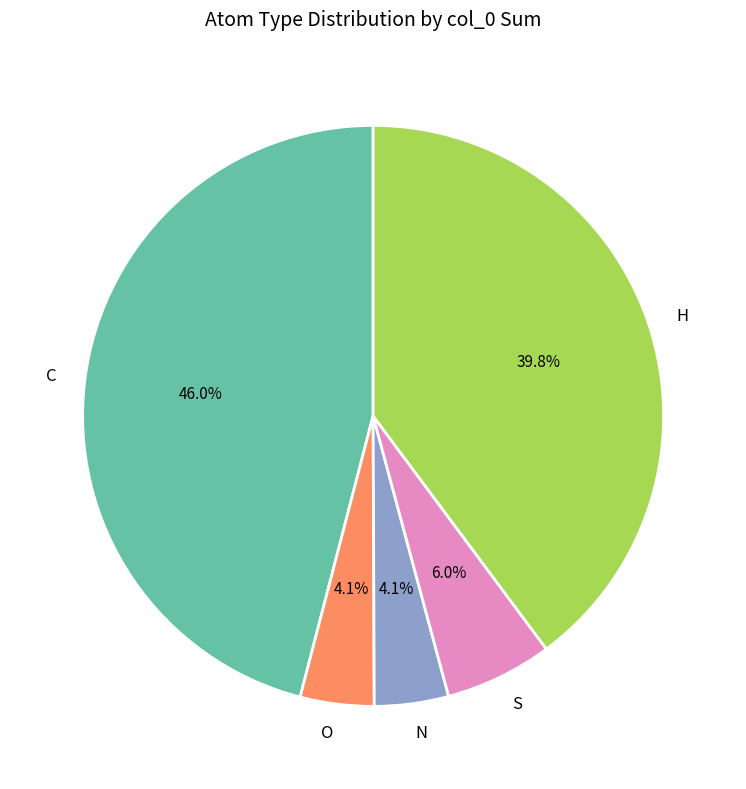

Which slice is the largest?

C